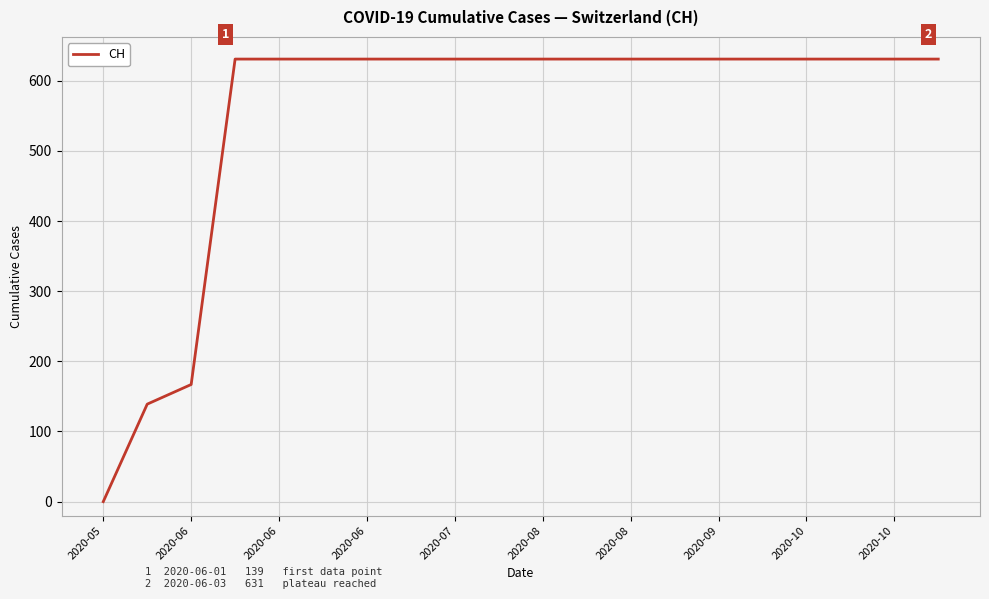

What is the difference between the maximum and minimum values?

631